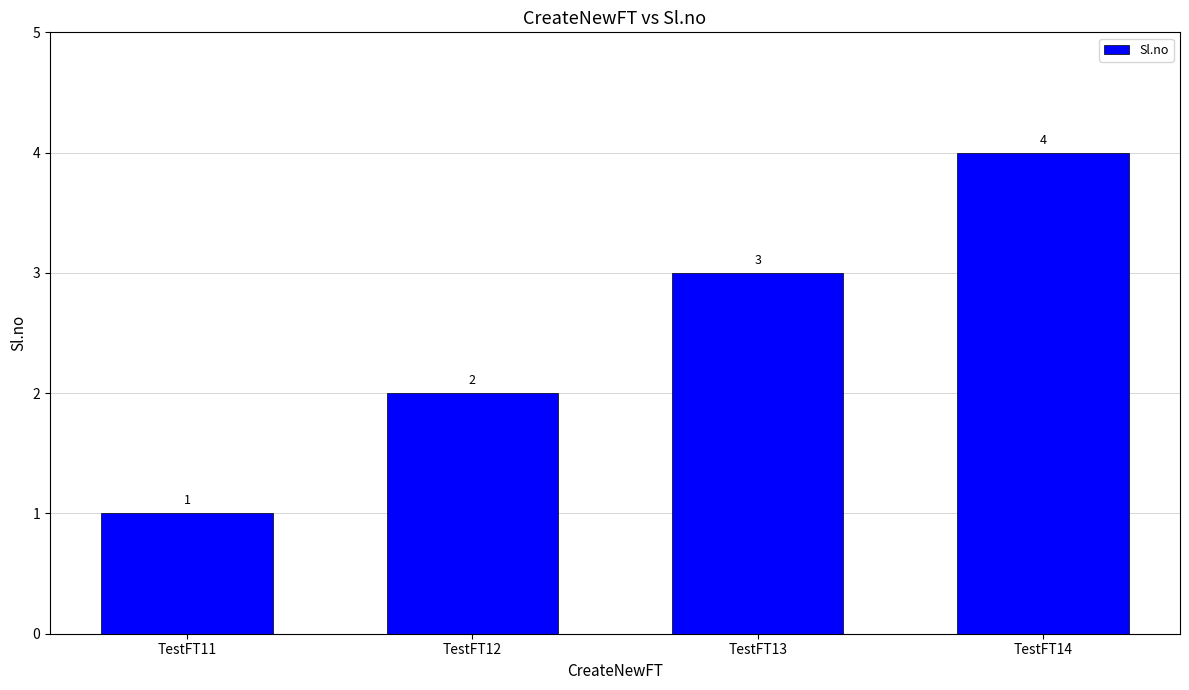

Does the chart contain any negative values?

No